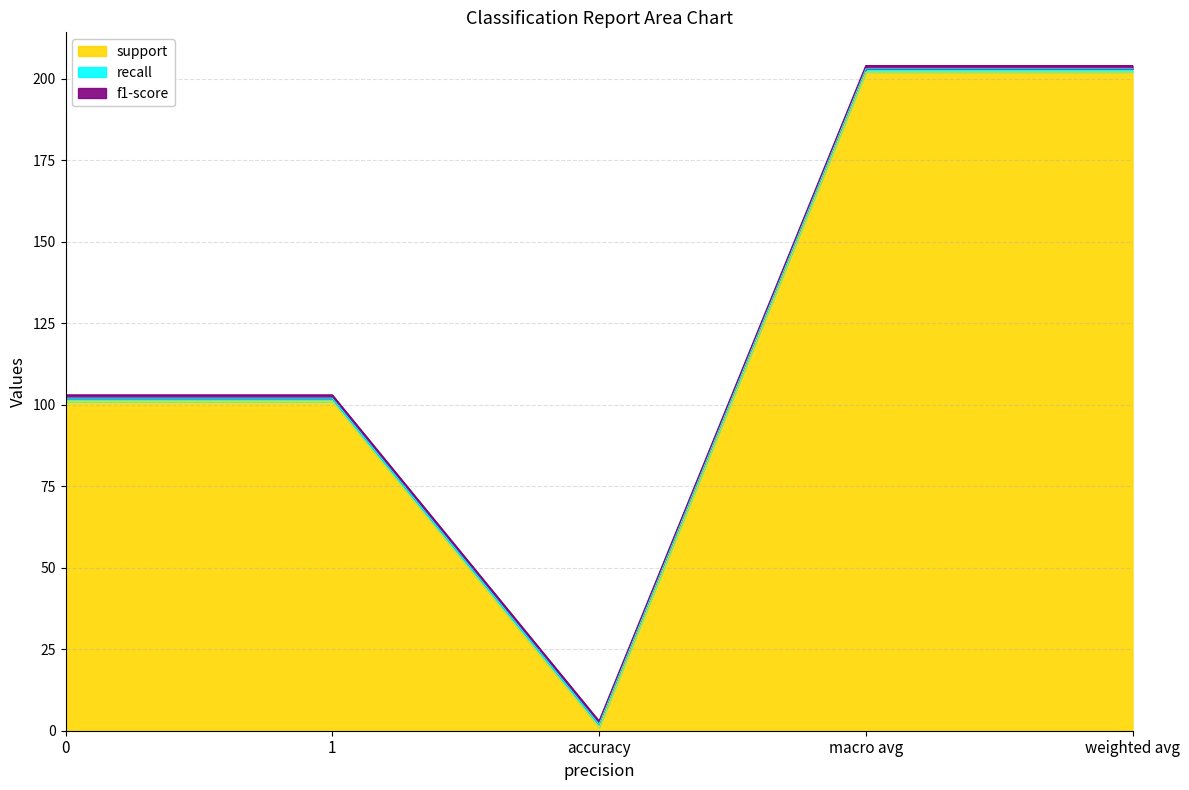

Count the number of categories in the chart.

5